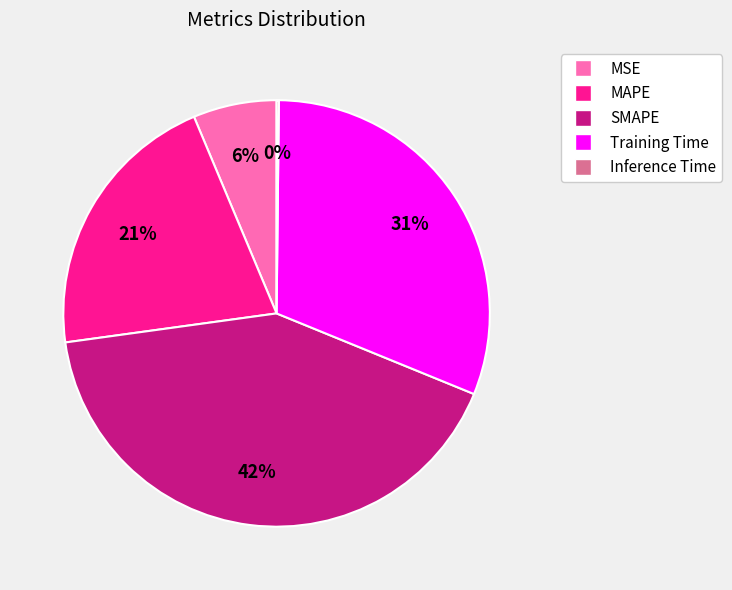

Does any single category account for the majority?

No